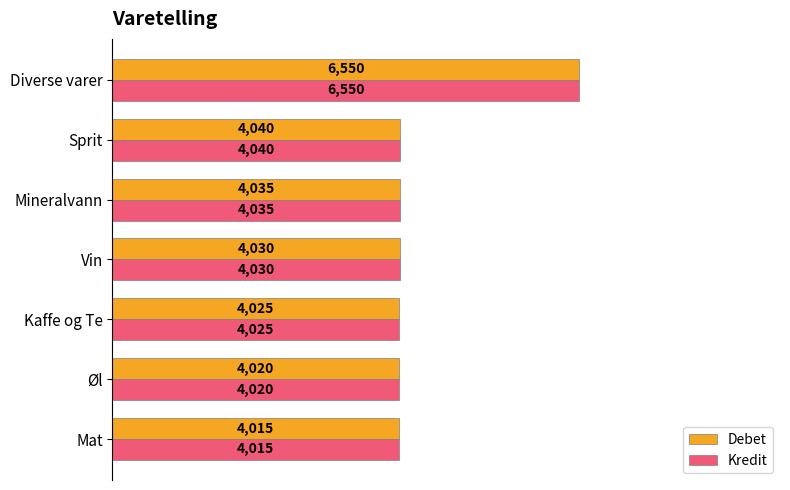

At which category is the sum across all series the highest?

Diverse varer